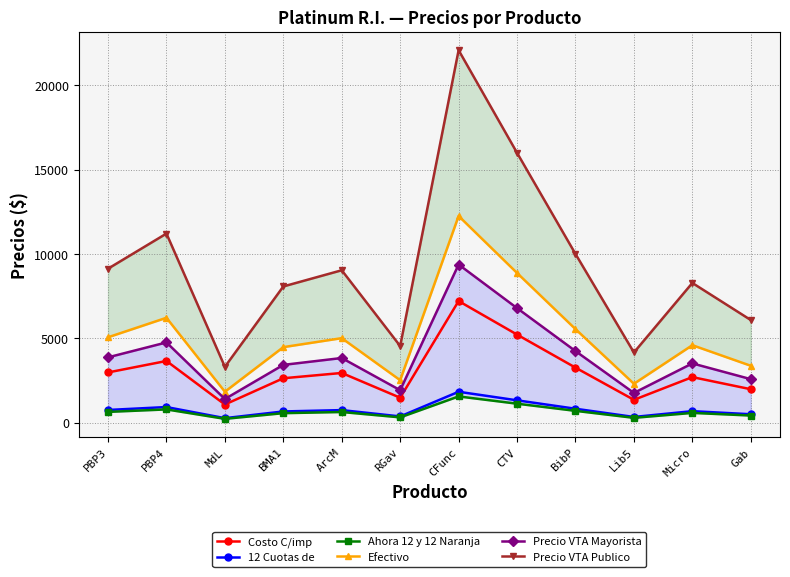

List the series in order of their peak value, lowest first.

Ahora 12 y 12 Naranja, 12 Cuotas de, Costo C/imp, Precio VTA Mayorista, Efectivo, Precio VTA Publico